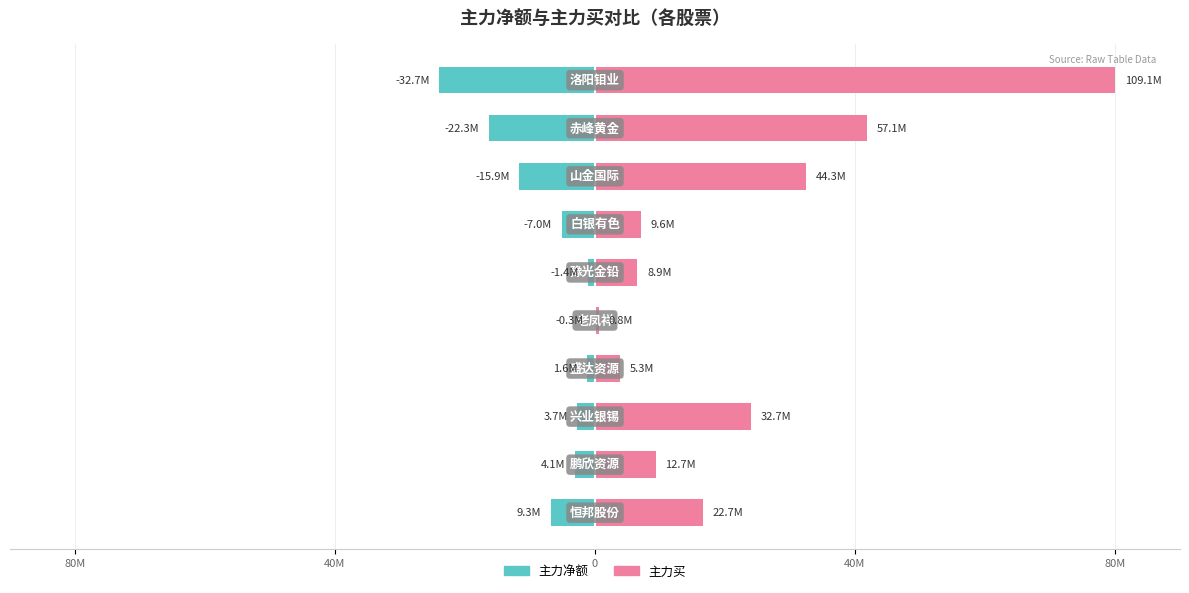

Between 40M and 80M, which series saw the biggest shift?

主力买